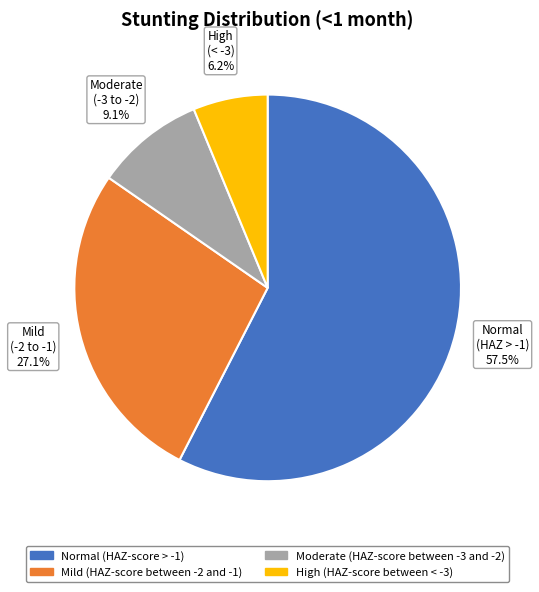

How much of the chart is everything except High (HAZ-score between < -3)?

93.8%